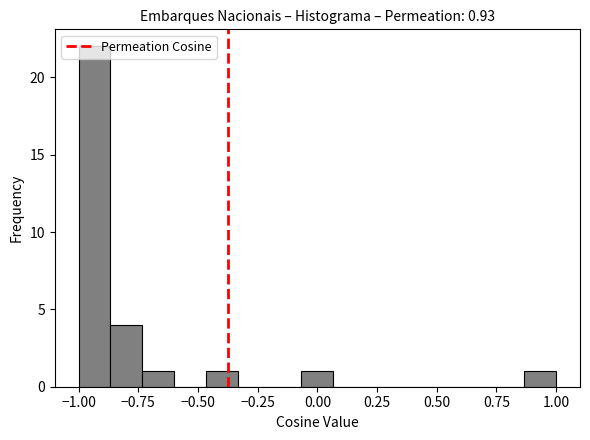

Read against the x-axis, roughly where is the centre of the tallest bar?

-0.95